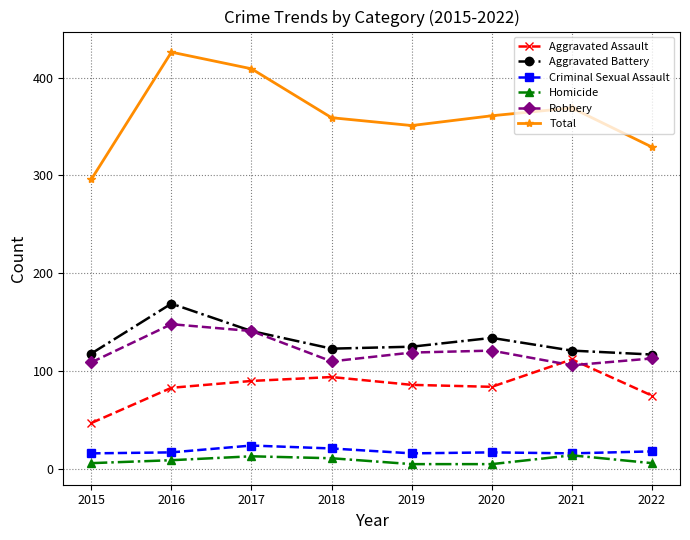

What is the value of the Homicide point at the 3rd from the left?

13